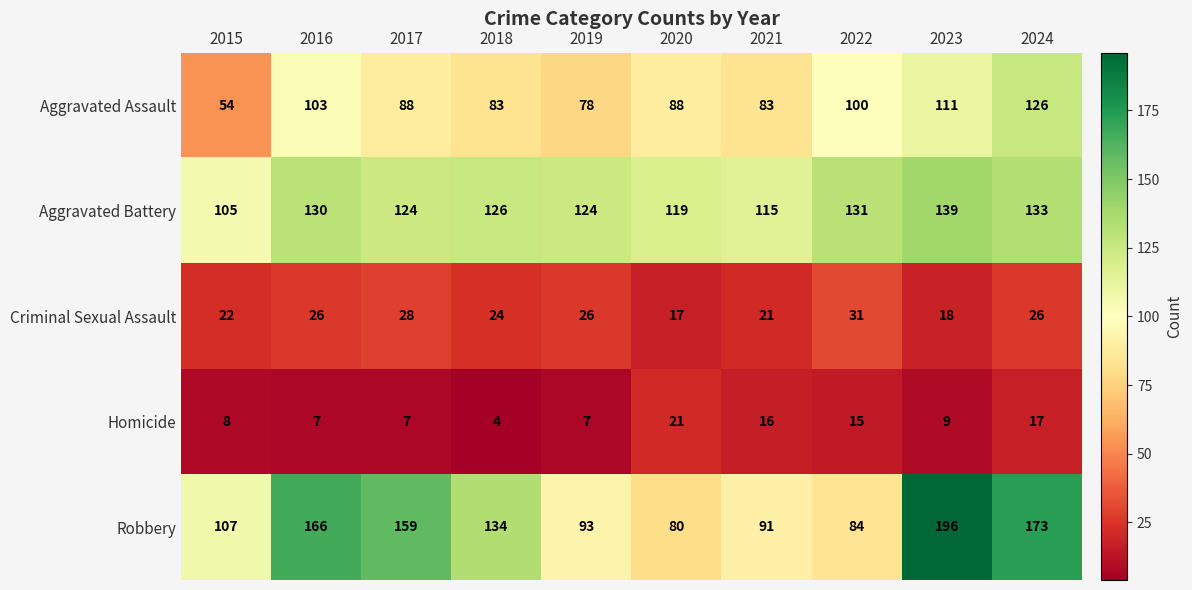

The Robbery series shows 50 at 2016. True or false?

False